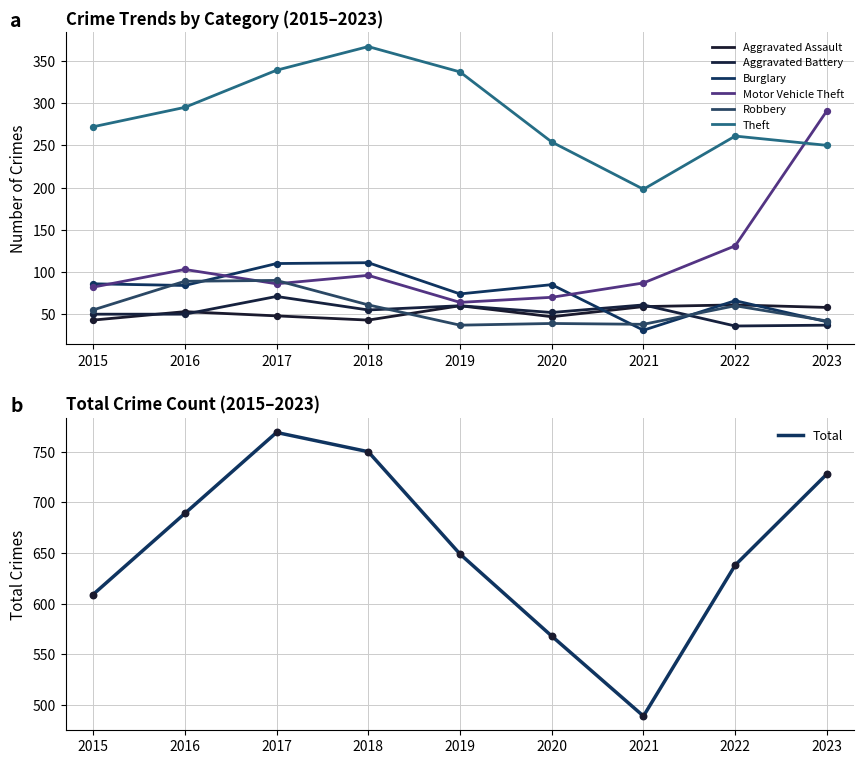

Is the value of Aggravated Assault at 2021 greater than the value of Theft at 2019?

No